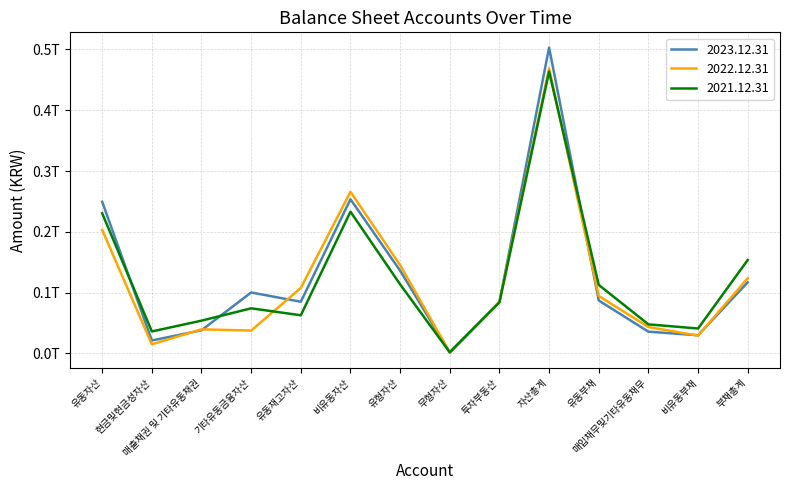

Does the chart display data point markers on the line(s)?

No